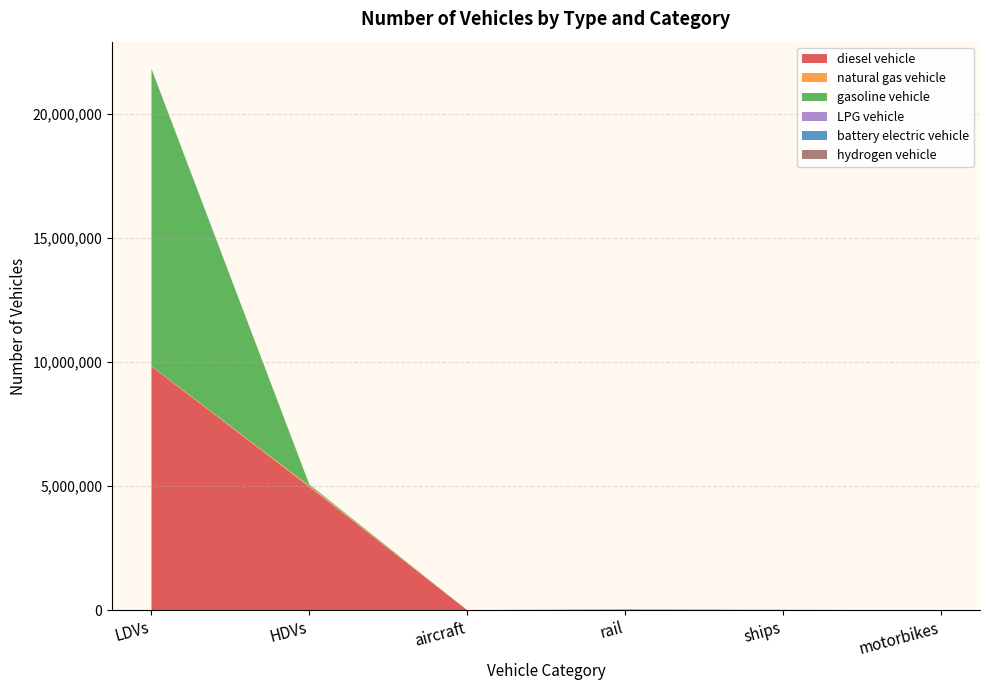

Reading right to left, what are all the values shown in this chart?

diesel vehicle: motorbikes=0.0	ships=10110.0	rail=26052.4	aircraft=895.5	HDVs=4968137.0	LDVs=9818361.3
natural gas vehicle: motorbikes=0.0	ships=0.0	rail=0.0	aircraft=0.0	HDVs=43170.0	LDVs=14866.6
gasoline vehicle: motorbikes=0.0	ships=0.0	rail=0.0	aircraft=0.0	HDVs=49465.0	LDVs=11972117.5
LPG vehicle: motorbikes=0.0	ships=0.0	rail=0.0	aircraft=0.0	HDVs=4008.0	LDVs=5402.9
battery electric vehicle: motorbikes=0.0	ships=0.0	rail=0.0	aircraft=0.0	HDVs=0.0	LDVs=84.0
hydrogen vehicle: motorbikes=0.0	ships=0.0	rail=0.0	aircraft=0.0	HDVs=114.0	LDVs=0.0